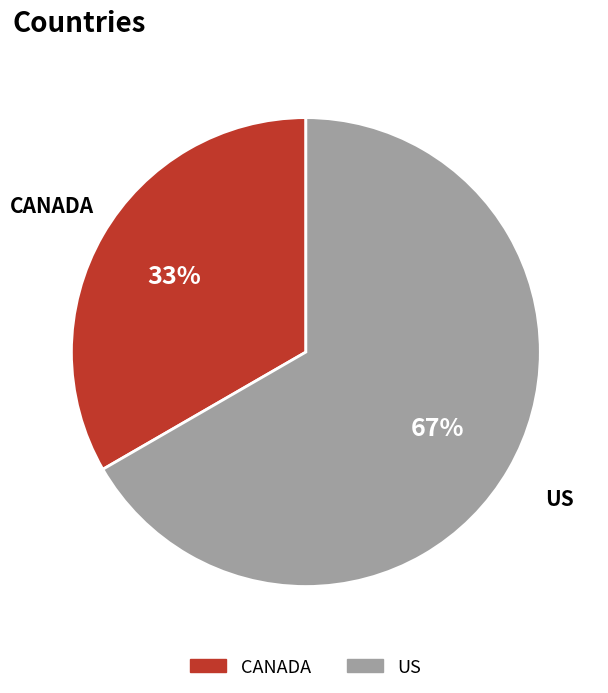

Which category has the biggest portion of the pie?

US